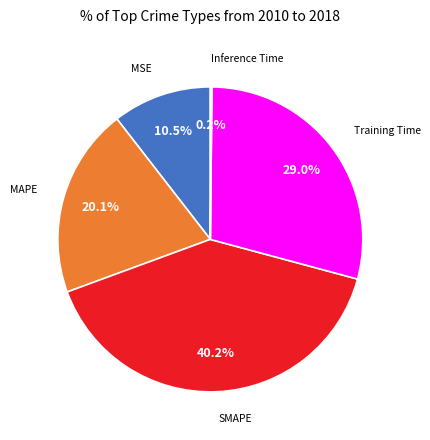

Is there any slice that represents more than half of the pie?

No